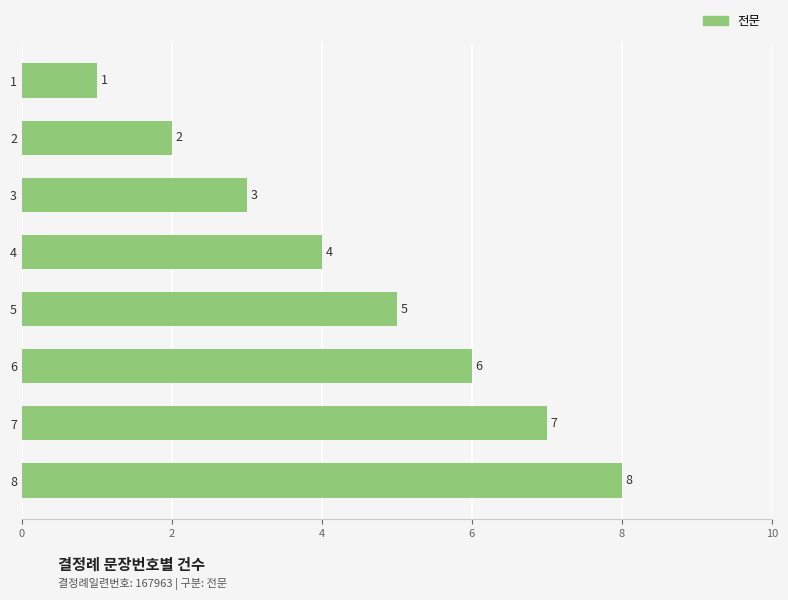

What is the value of the 3rd bar from the top?

3